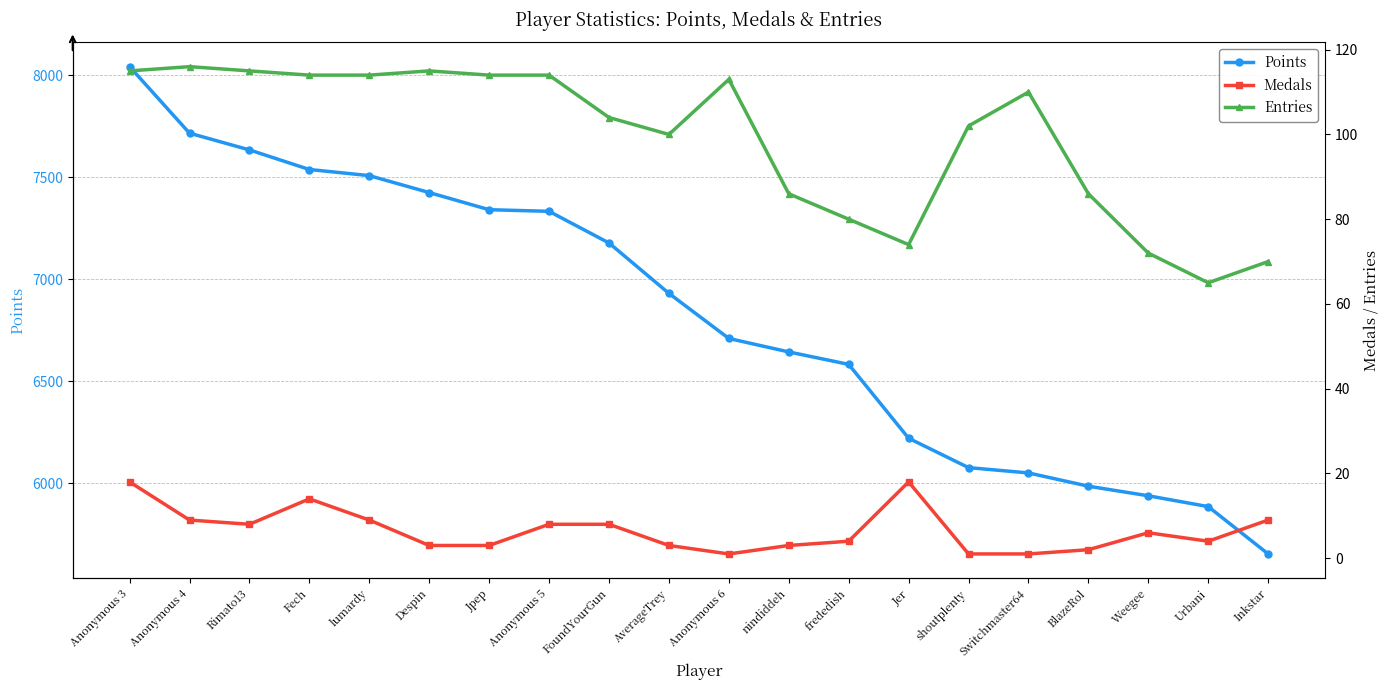

How many data points does each series have?

20